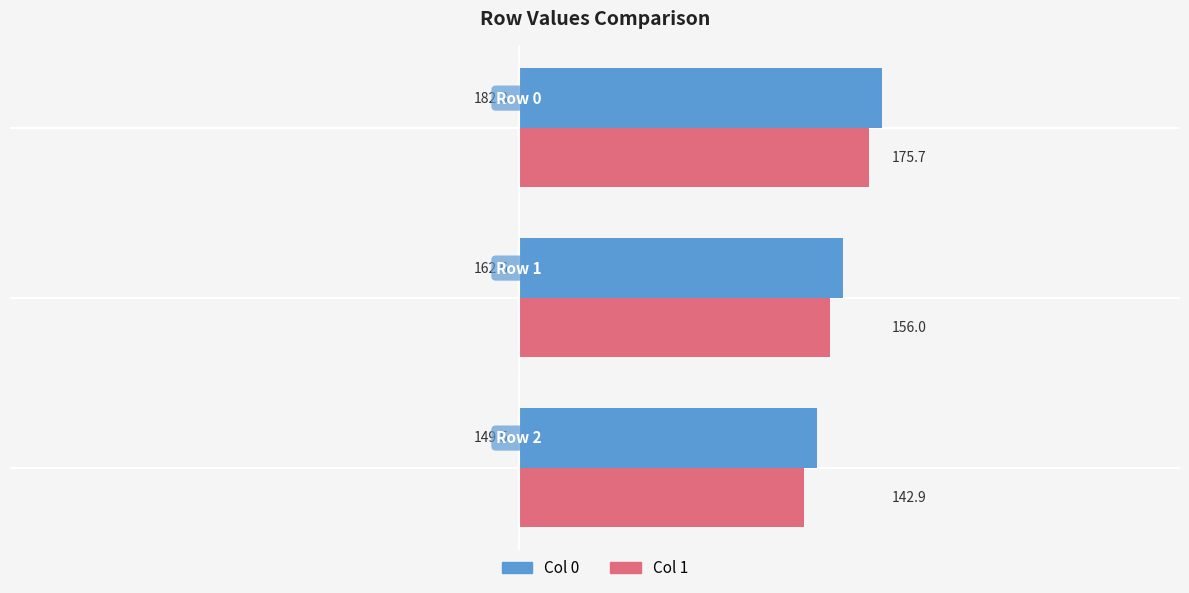

What is the minimum value for Col 1?

142.9